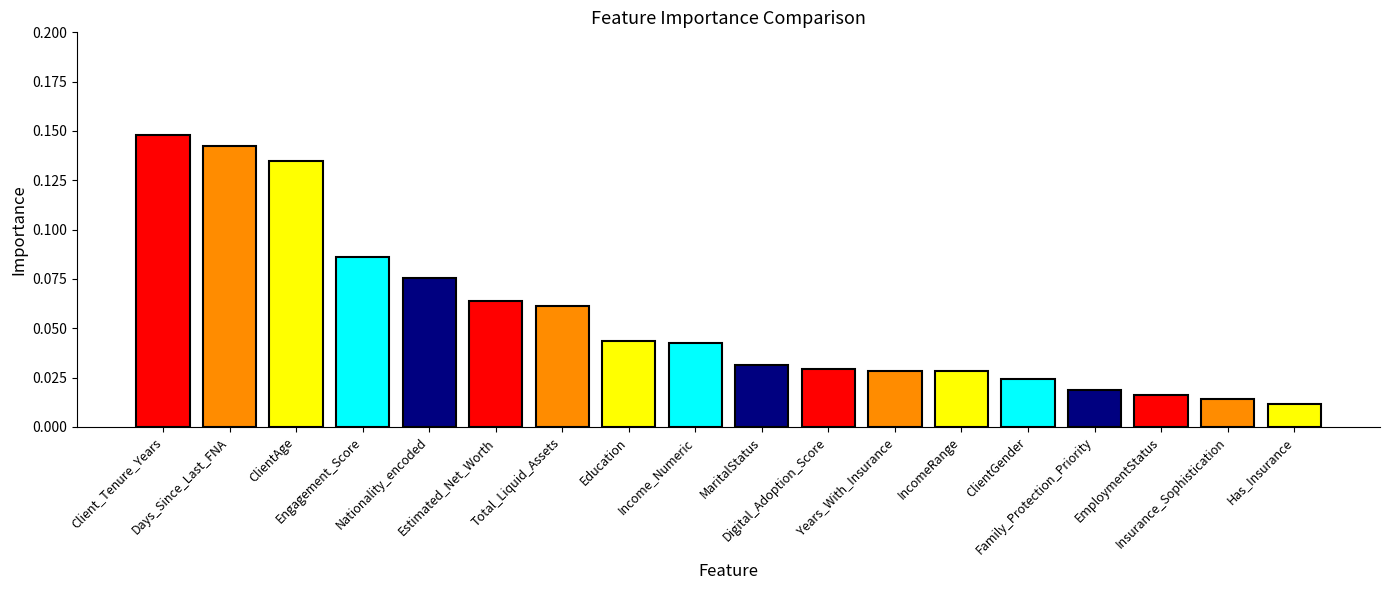

Which has a higher value, Family_Protection_Priority or ClientGender?

ClientGender